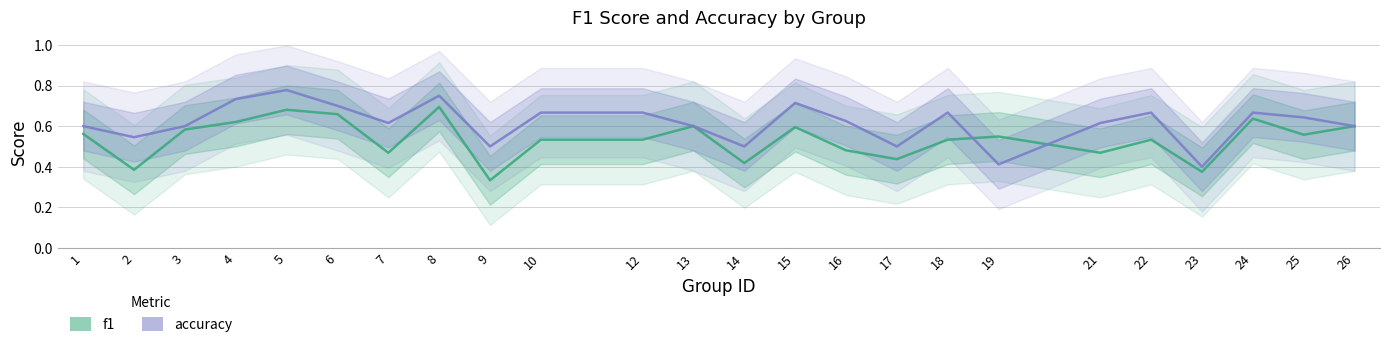

Reading left to right, list all the values displayed in this chart.

f1: 1=0.6	2=0.4	3=0.6	4=0.6	5=0.7	6=0.7	7=0.5	8=0.7	9=0.3	10=0.5	12=0.5	13=0.6	14=0.4	15=0.6	16=0.5	17=0.4	18=0.5	19=0.5	21=0.5	22=0.5	23=0.4	24=0.6	25=0.6	26=0.6
accuracy: 1=0.6	2=0.5	3=0.6	4=0.7	5=0.8	6=0.7	7=0.6	8=0.8	9=0.5	10=0.7	12=0.7	13=0.6	14=0.5	15=0.7	16=0.6	17=0.5	18=0.7	19=0.4	21=0.6	22=0.7	23=0.4	24=0.7	25=0.6	26=0.6